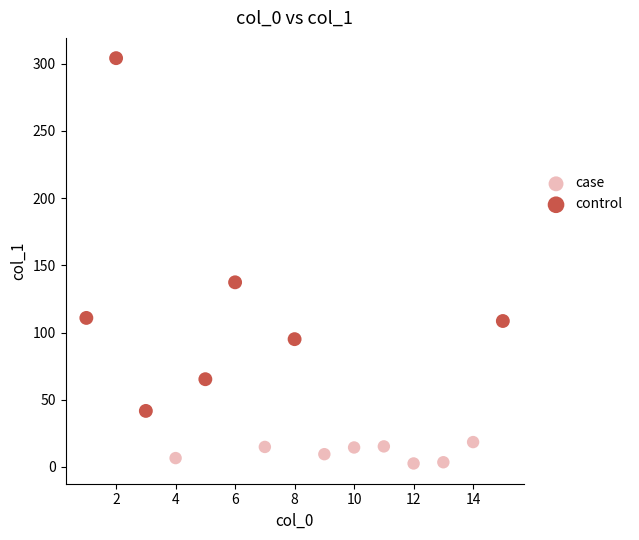

Which series has the widest spread of Y values?

control